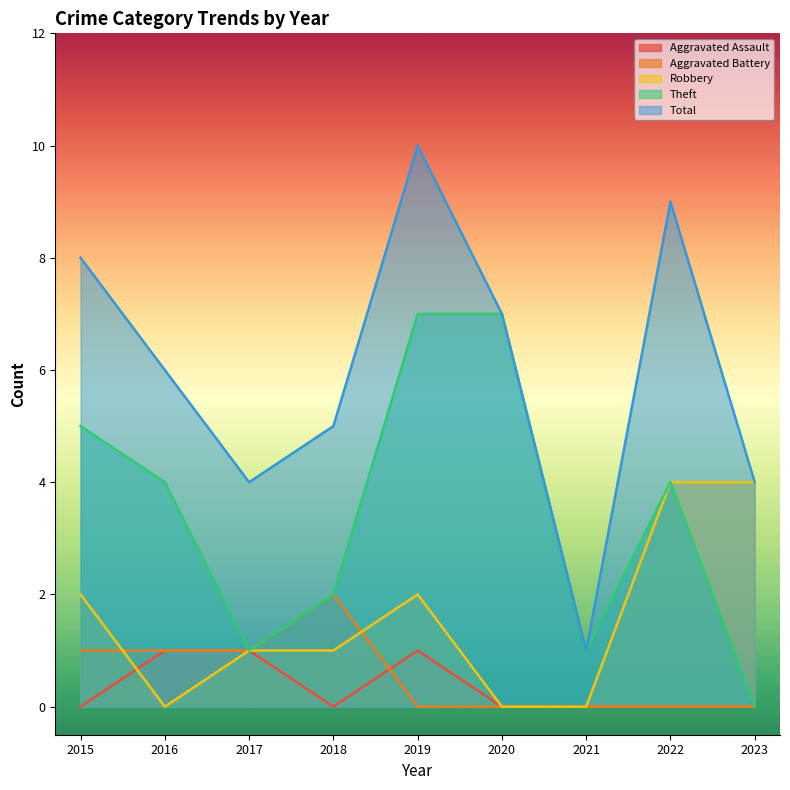

What are all the series names shown in the legend?

Aggravated Assault, Aggravated Battery, Robbery, Theft, Total